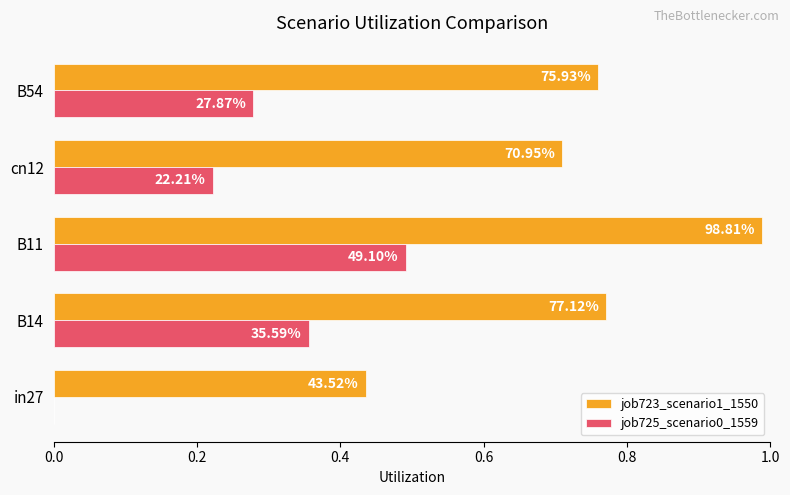

What is the maximum value for job725_scenario0_1559?

0.5